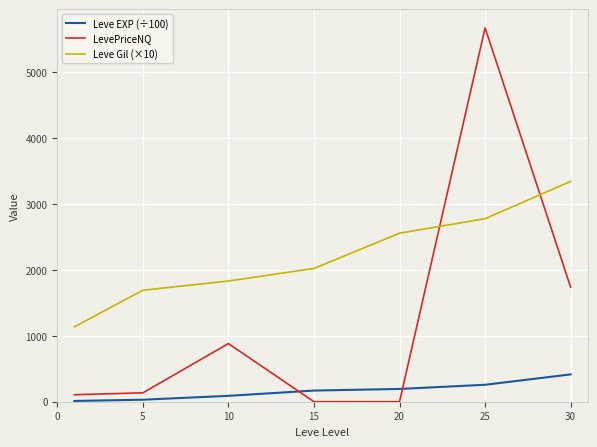

What is the greatest value displayed?

5666.5